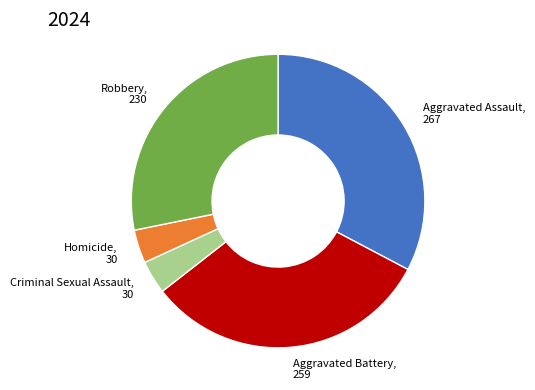

Does any single category account for the majority?

No